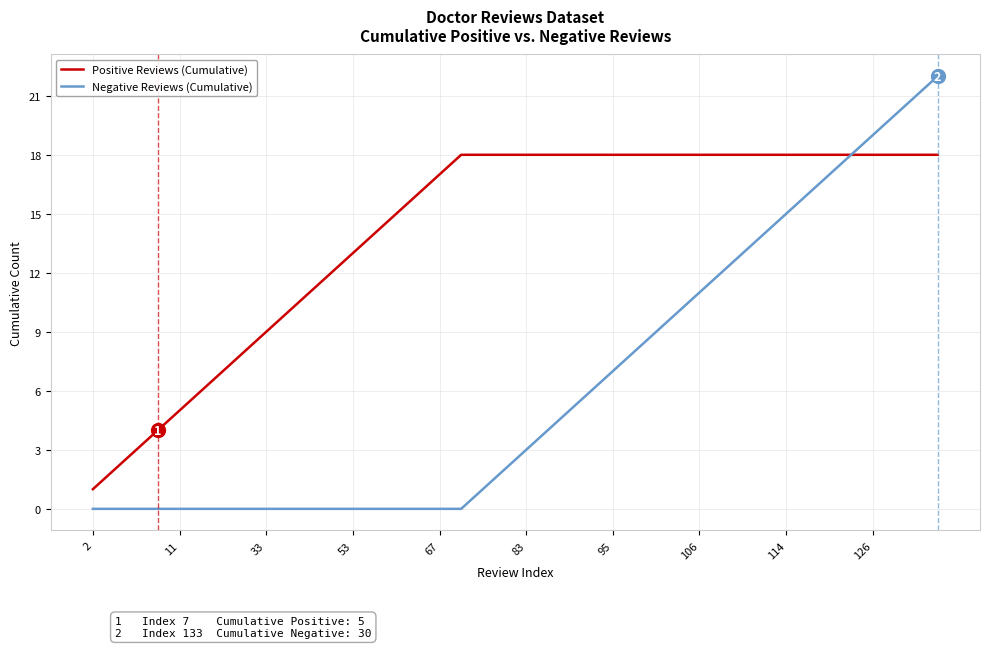

Rank the series by their maximum value, from lowest to highest.

Positive Reviews (Cumulative), Negative Reviews (Cumulative)